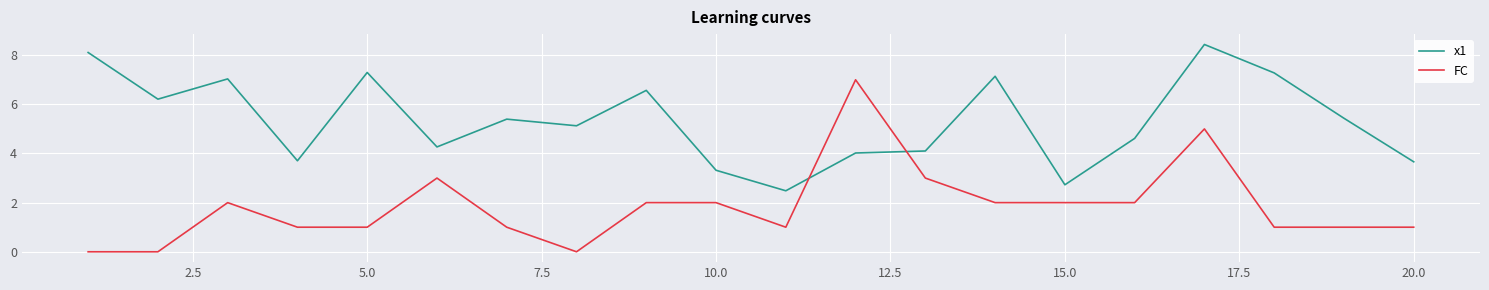

What is the difference between the maximum and minimum values in the FC series?

7.0